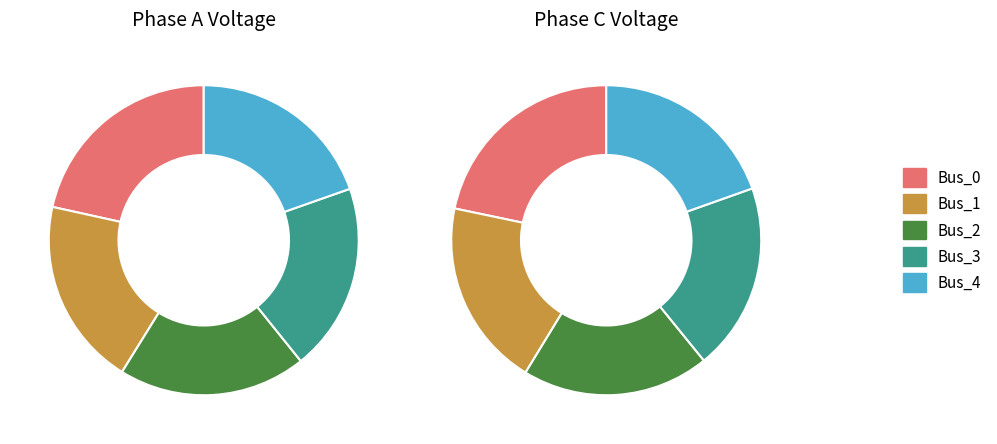

True or false: 3 accounts for 34% of the total.

False